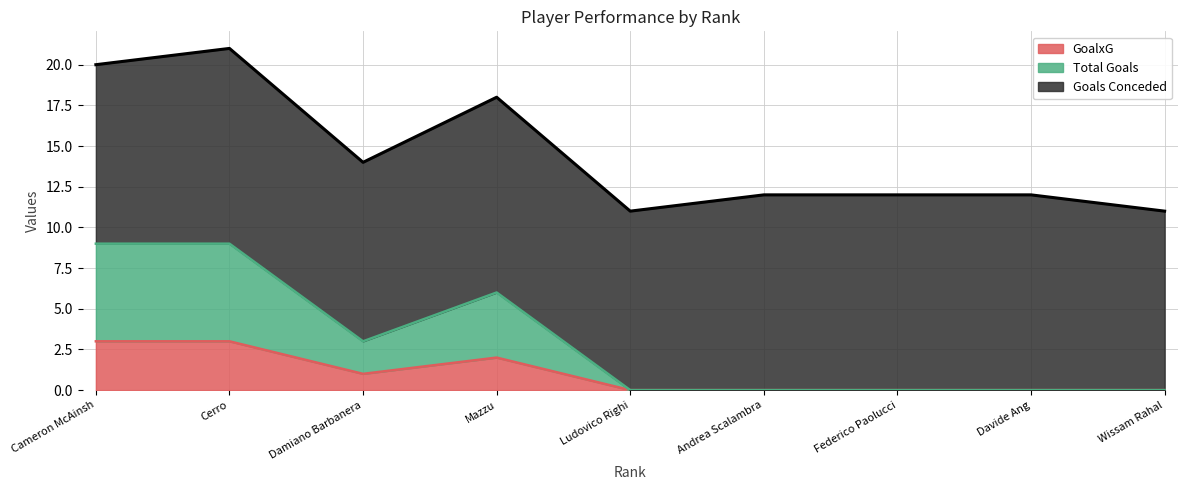

How many categories are shown in the chart?

9